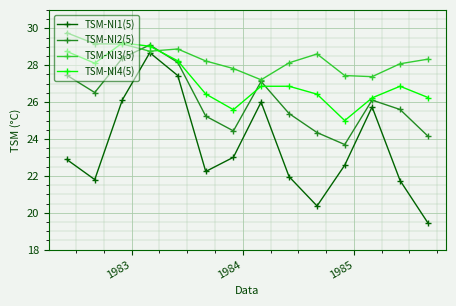

Which series has the largest total across all categories?

TSM-NI3(5)